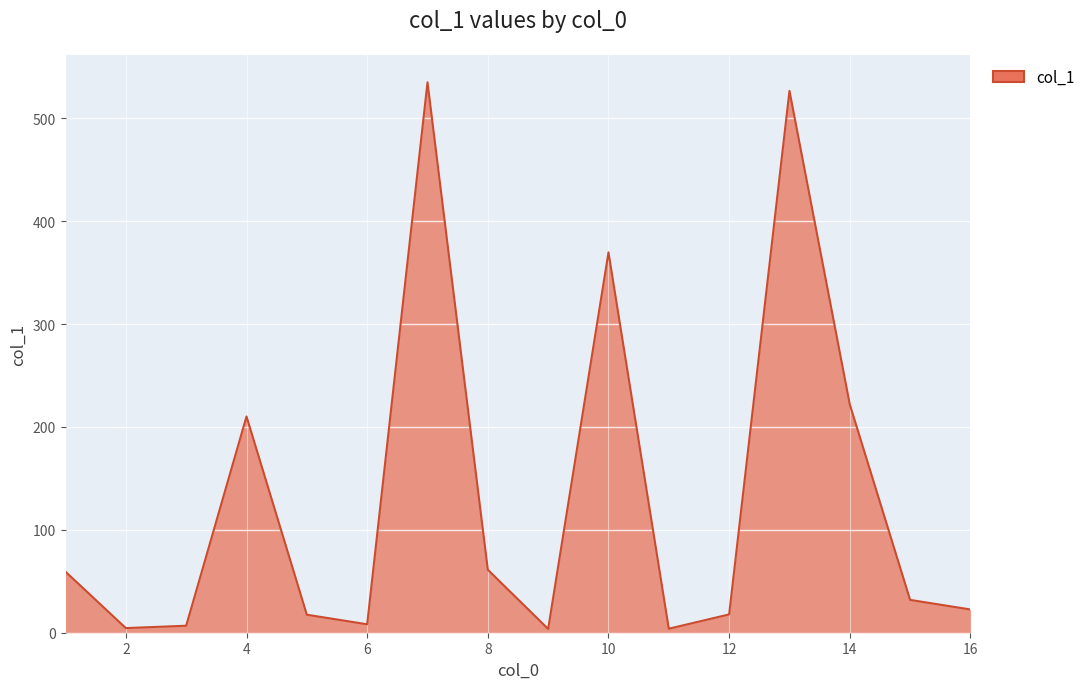

What is the maximum value shown in the chart?

535.0